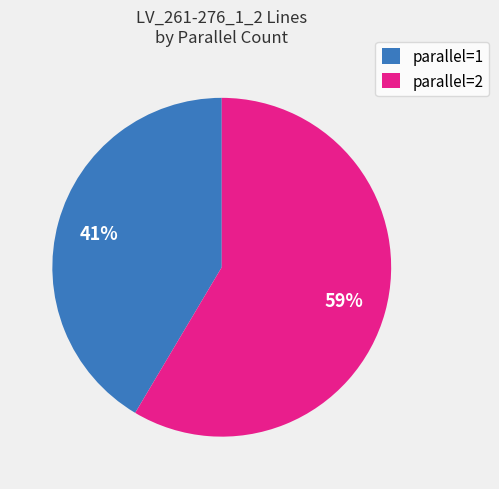

Does parallel=1 account for over 50% of the chart?

No